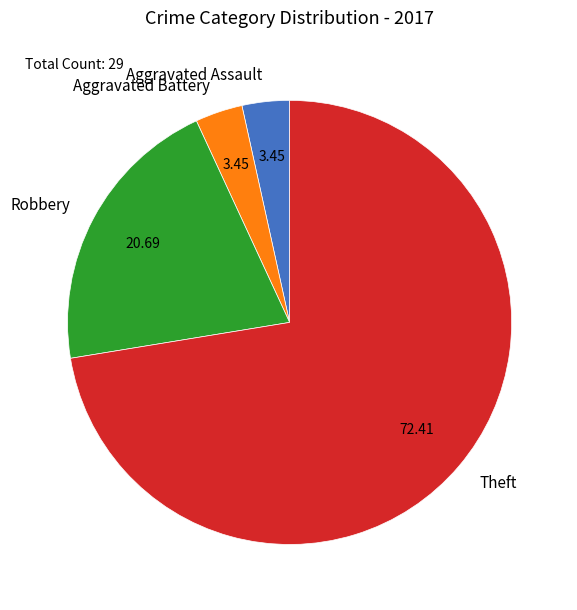

Which slice is the largest?

Theft